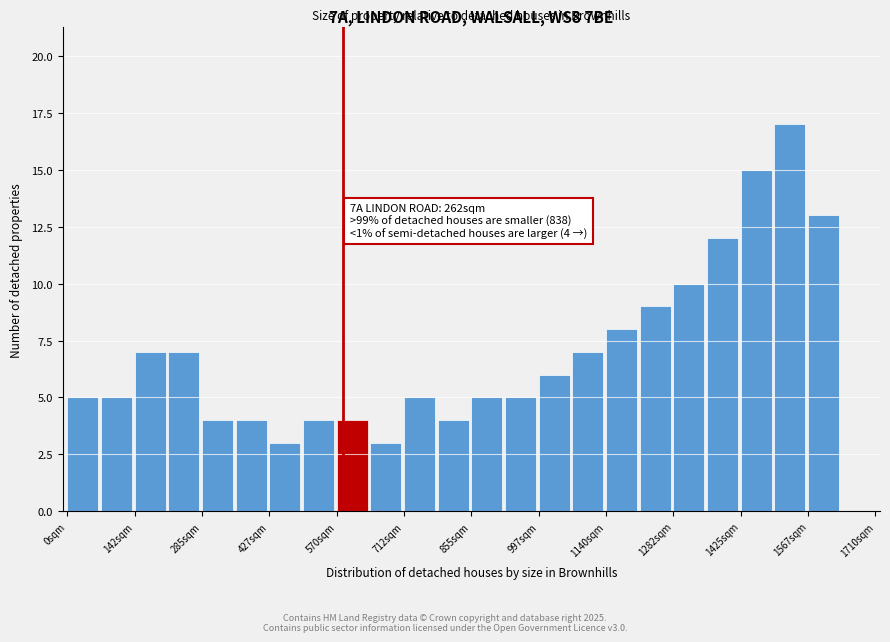

Read against the x-axis, roughly where is the centre of the tallest bar?

1520